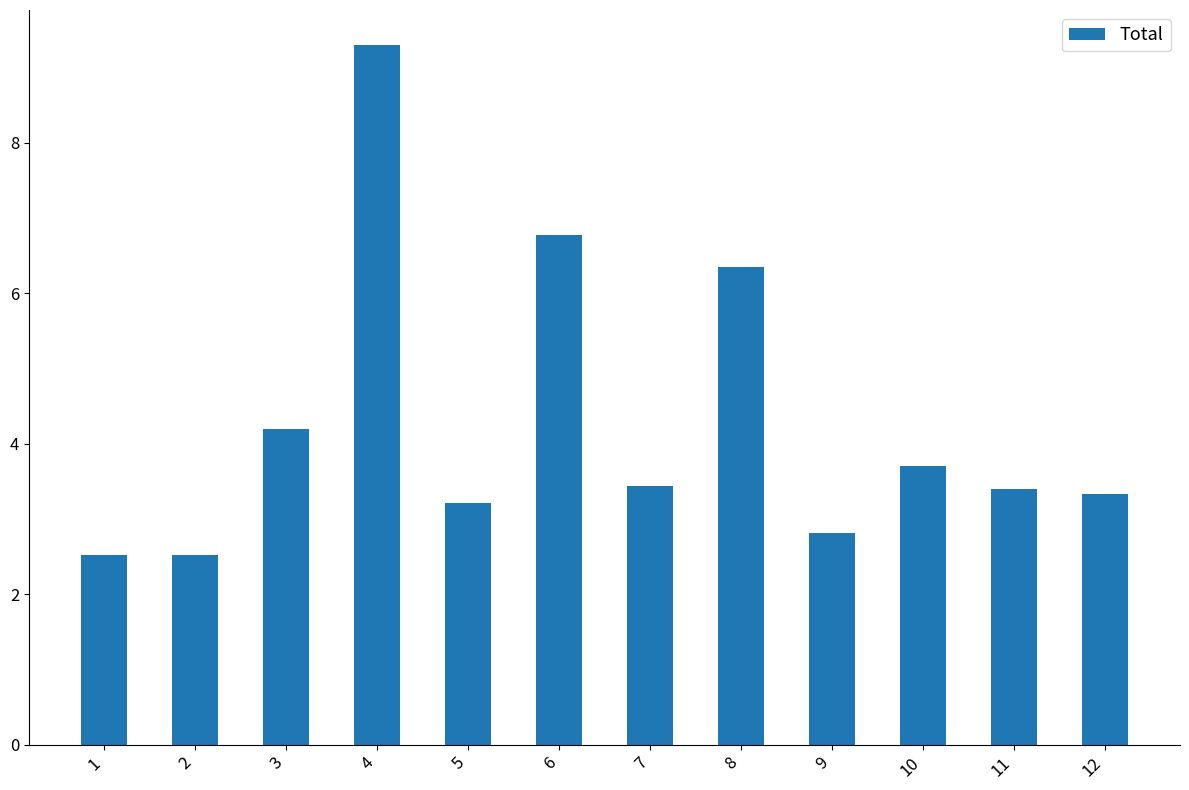

Is it true that the value at 11 is 5.0?

False